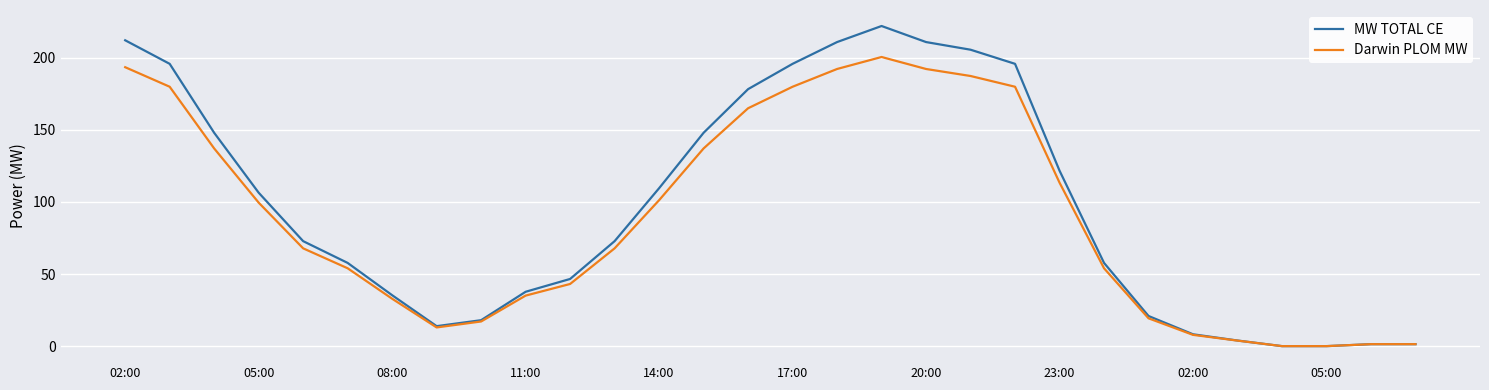

Rank the series by their maximum value, from lowest to highest.

Darwin PLOM MW, MW TOTAL CE